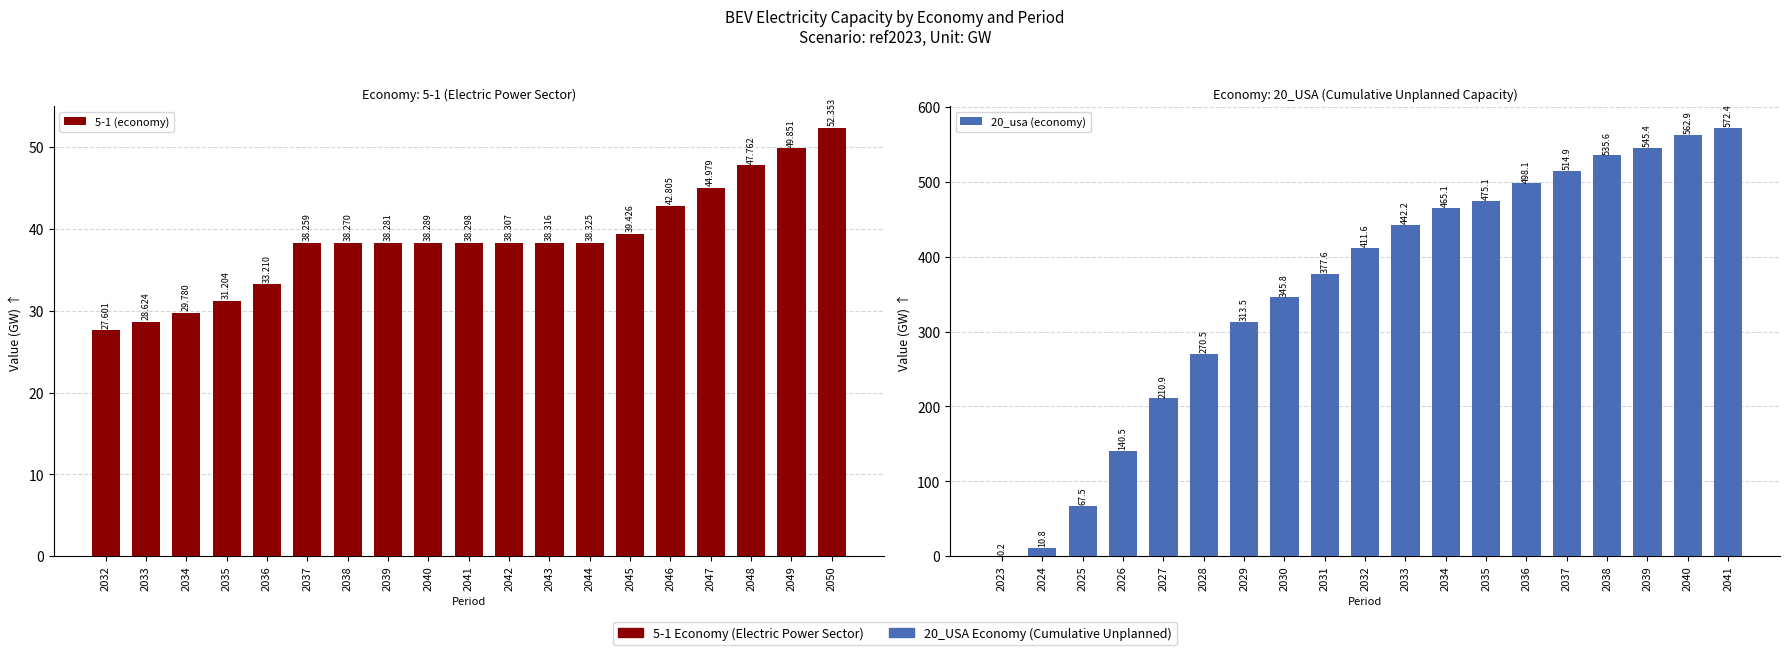

Reading right to left, transcribe all the data shown in this chart.

5-1 (economy): 52.4	49.9	47.8	45.0	42.8	39.4	38.3	38.3	38.3	38.3	38.3	38.3	38.3	38.3	33.2	31.2	29.8	28.6	27.6
20_usa (economy): 572.4	562.9	545.4	535.6	514.9	498.1	475.1	465.1	442.2	411.6	377.6	345.8	313.5	270.5	210.9	140.5	67.5	10.8	0.2